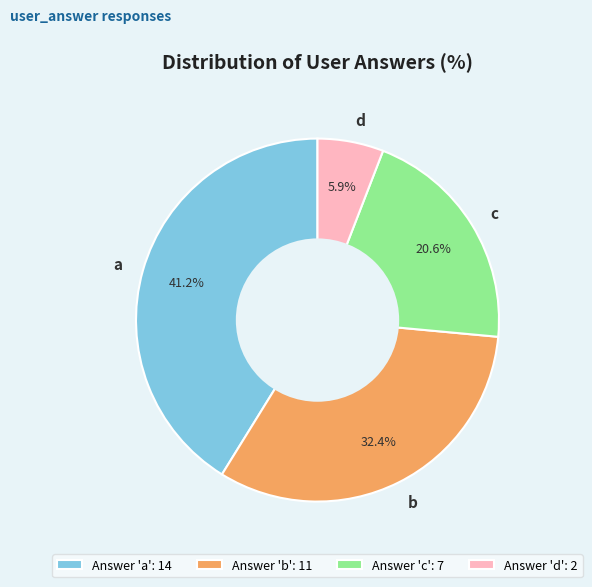

Do b and d together represent more than half of the pie?

No